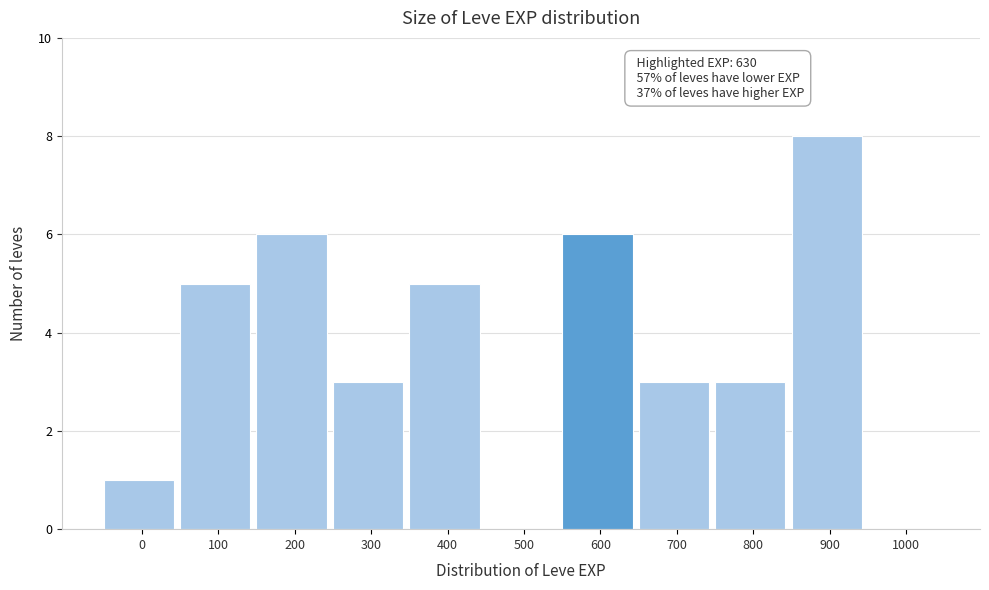

Reading left to right, extract all data points from this chart.

0=1	100=5	200=6	300=3	400=5	500=0	600=6	700=3	800=3	900=8	1000=0